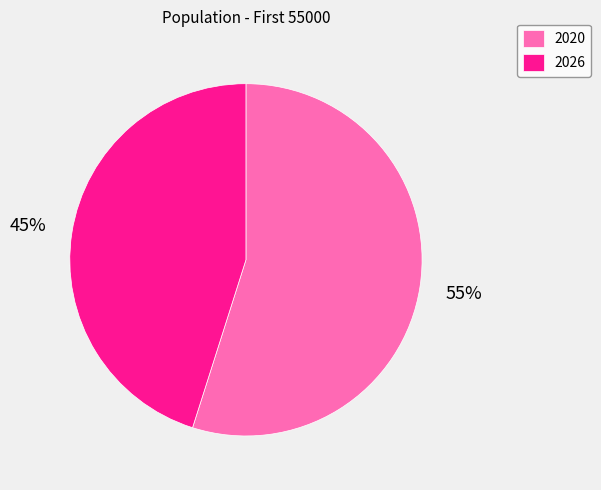

Is the sum of 2020 and 2026 greater than half?

Yes